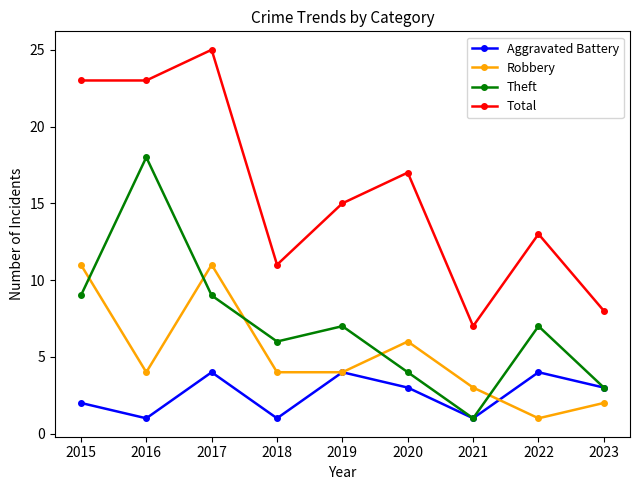

What is the total value across all series at 2018?

22